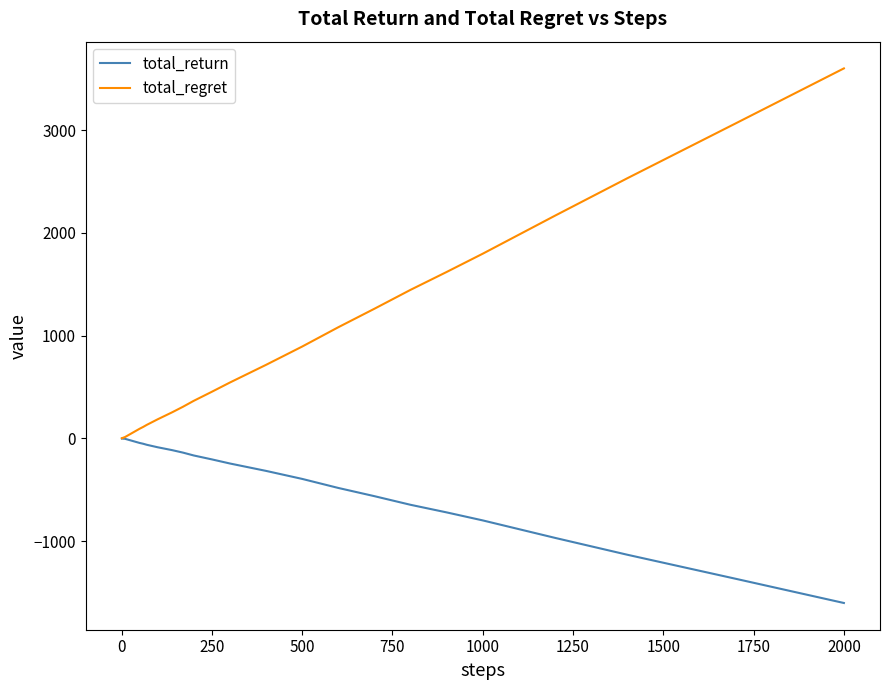

What is the smallest value displayed?

-1602